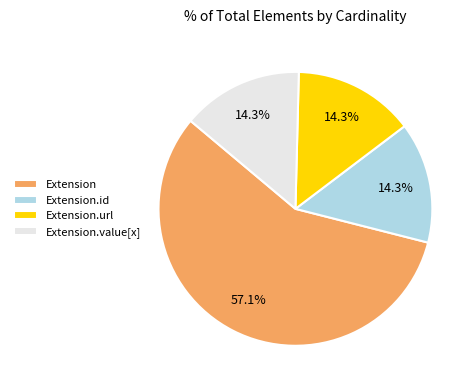

What is the largest slice in the pie chart?

Extension